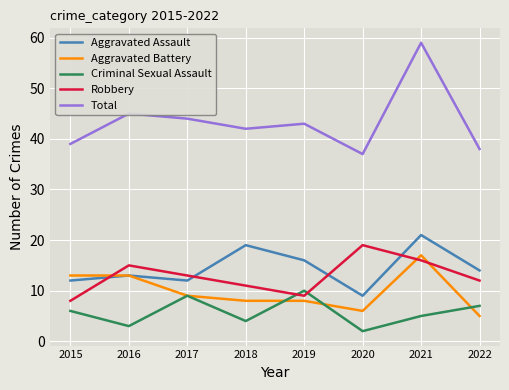

Reading right to left, extract all data points from this chart.

Aggravated Assault: 2022=14	2021=21	2020=9	2019=16	2018=19	2017=12	2016=13	2015=12
Aggravated Battery: 2022=5	2021=17	2020=6	2019=8	2018=8	2017=9	2016=13	2015=13
Criminal Sexual Assault: 2022=7	2021=5	2020=2	2019=10	2018=4	2017=9	2016=3	2015=6
Robbery: 2022=12	2021=16	2020=19	2019=9	2018=11	2017=13	2016=15	2015=8
Total: 2022=38	2021=59	2020=37	2019=43	2018=42	2017=44	2016=45	2015=39